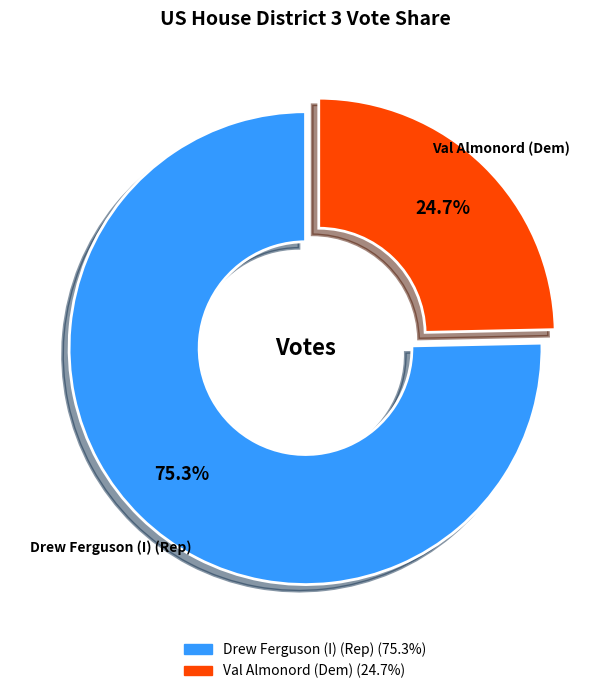

Count the number of slices in the pie.

2